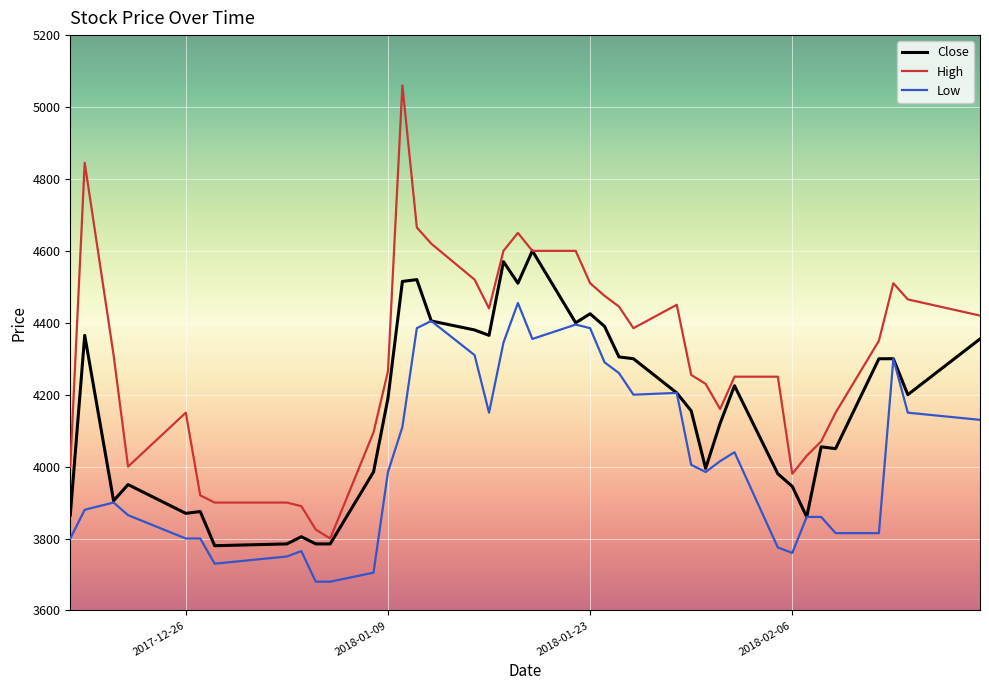

List the series in order of their peak value, lowest first.

Low, Close, High